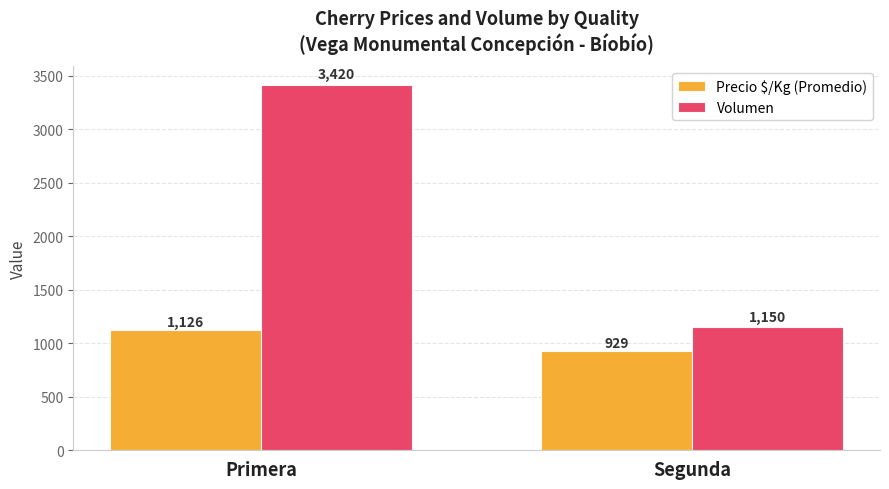

Rank the series by their average value, from lowest to highest.

Precio $/Kg (Promedio), Volumen